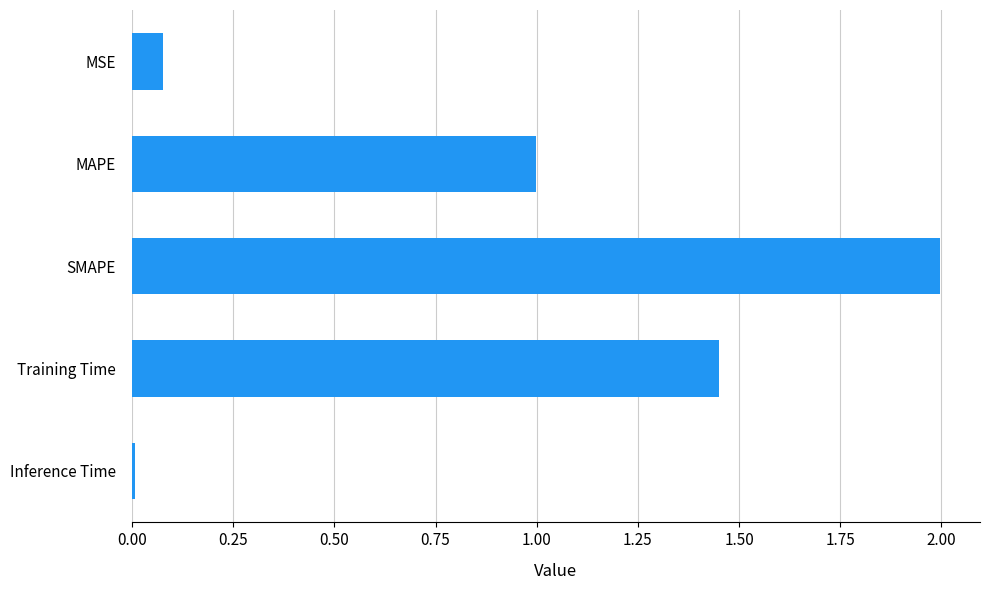

Rank the categories by value from lowest to highest.

Inference Time, MSE, MAPE, Training Time, SMAPE